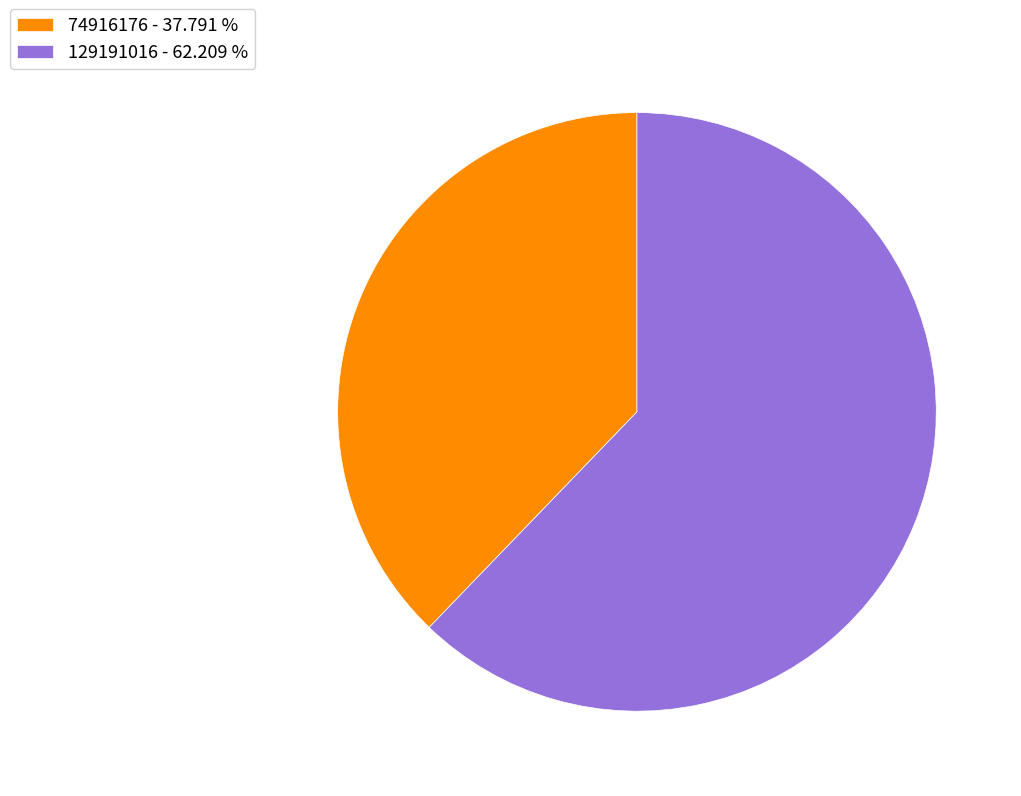

Is there a majority slice in this chart?

Yes